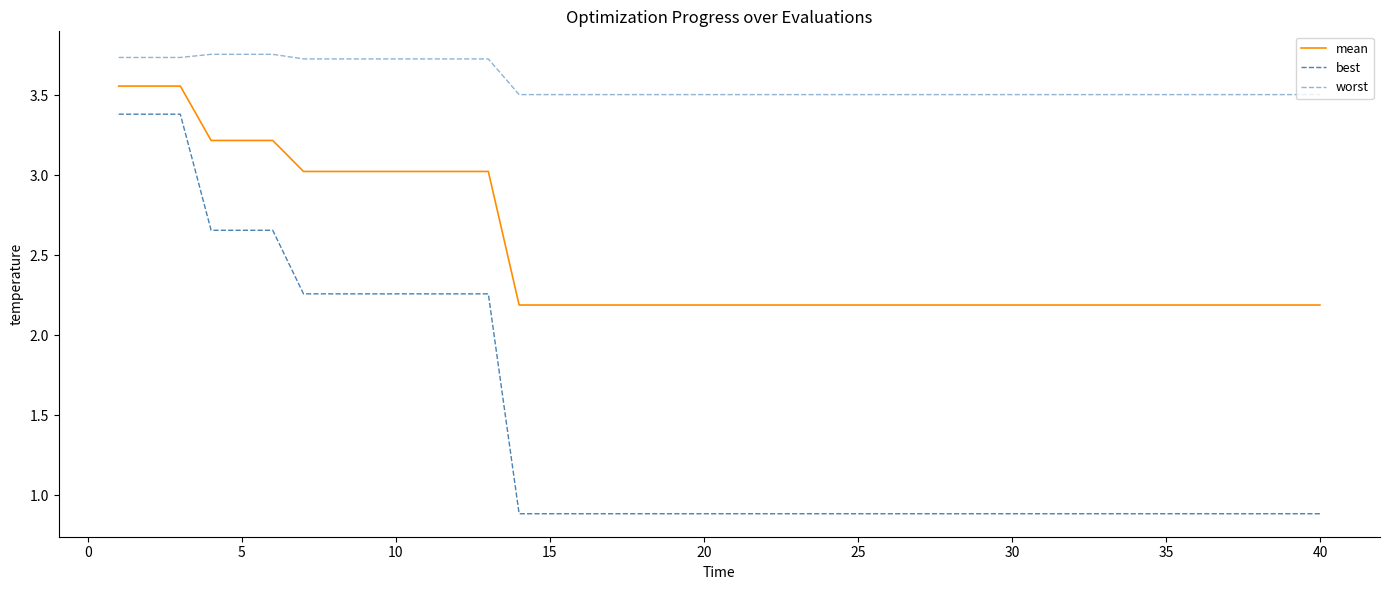

Reading right to left, what are all the values shown in this chart?

mean: 2.2	2.2	2.2	2.2	2.2	2.2	2.2	2.2	2.2	2.2	2.2	2.2	2.2	2.2	2.2	2.2	2.2	2.2	2.2	2.2	2.2	2.2	2.2	2.2	2.2	2.2	2.2	3.0	3.0	3.0	3.0	3.0	3.0	3.0	3.2	3.2	3.2	3.6	3.6	3.6
best: 0.9	0.9	0.9	0.9	0.9	0.9	0.9	0.9	0.9	0.9	0.9	0.9	0.9	0.9	0.9	0.9	0.9	0.9	0.9	0.9	0.9	0.9	0.9	0.9	0.9	0.9	0.9	2.3	2.3	2.3	2.3	2.3	2.3	2.3	2.7	2.7	2.7	3.4	3.4	3.4
worst: 3.5	3.5	3.5	3.5	3.5	3.5	3.5	3.5	3.5	3.5	3.5	3.5	3.5	3.5	3.5	3.5	3.5	3.5	3.5	3.5	3.5	3.5	3.5	3.5	3.5	3.5	3.5	3.7	3.7	3.7	3.7	3.7	3.7	3.7	3.8	3.8	3.8	3.7	3.7	3.7